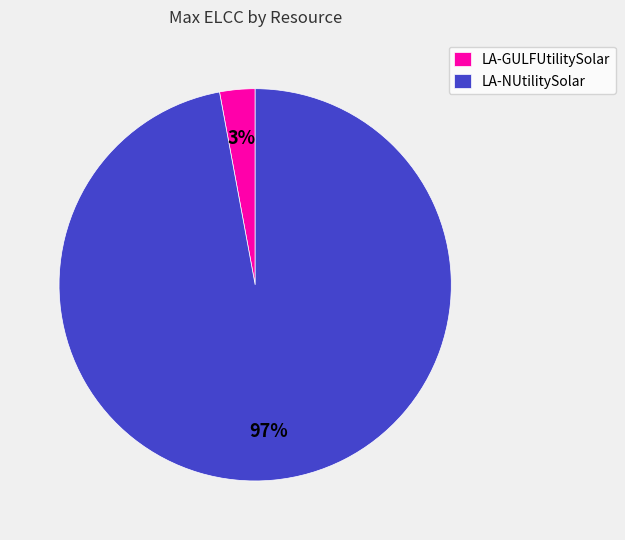

Which category has the smallest portion of the pie?

LA-GULFUtilitySolar